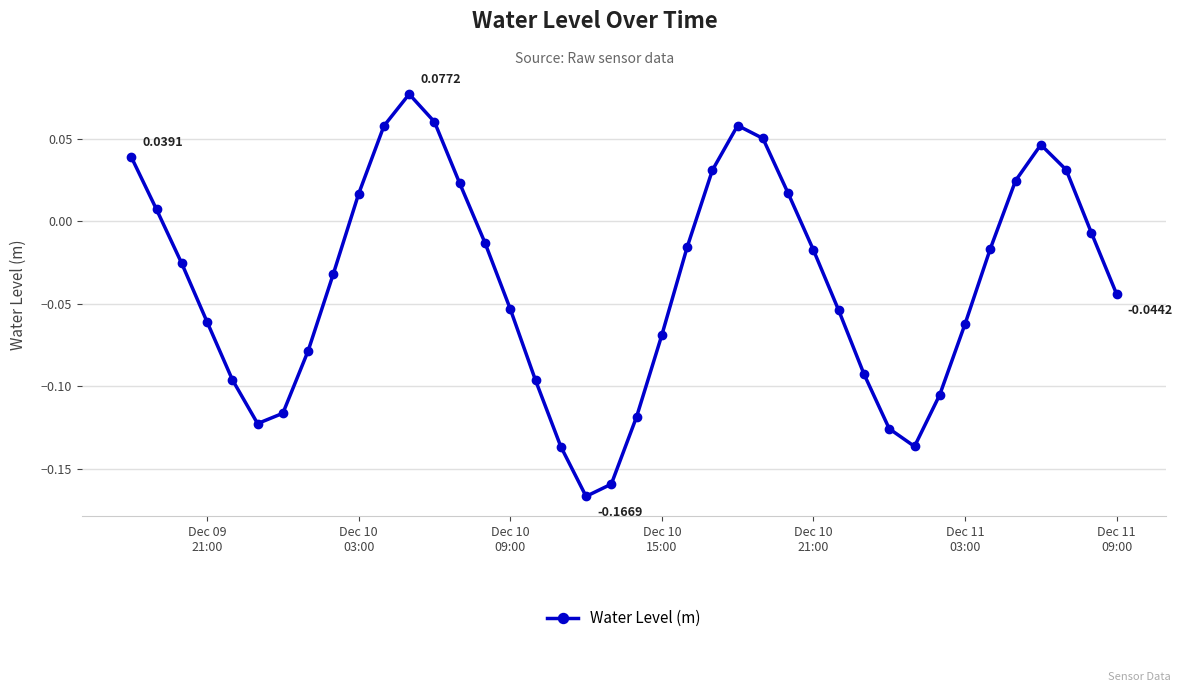

What is the sum of all values?

-1.5